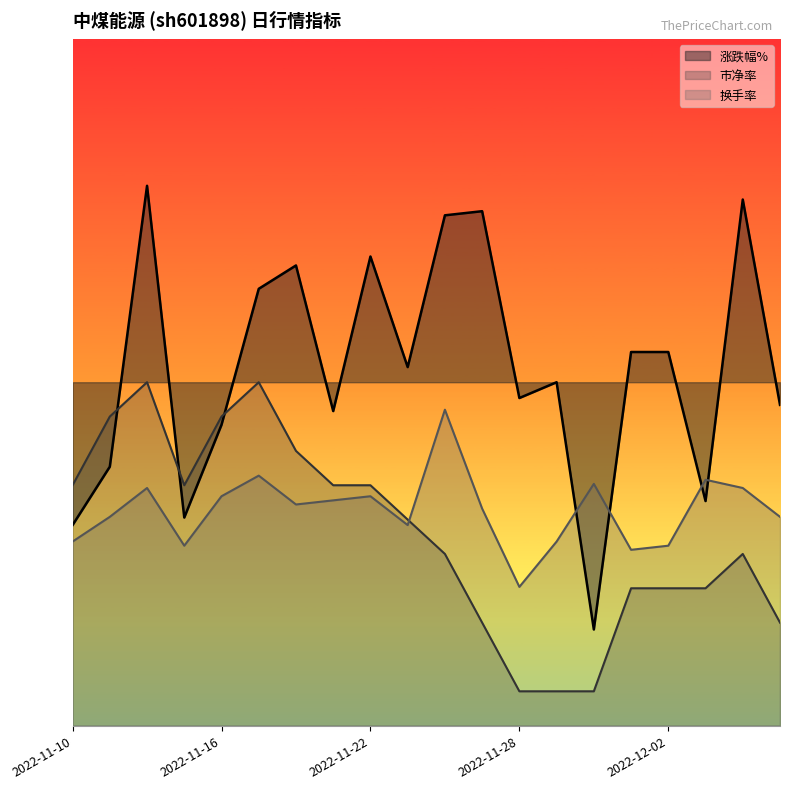

What is the label of the 13th point from the right?

2022-11-21